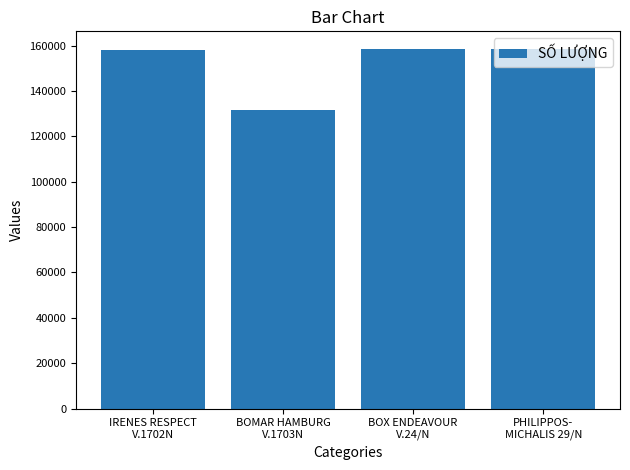

Does the chart contain stacked bars?

No